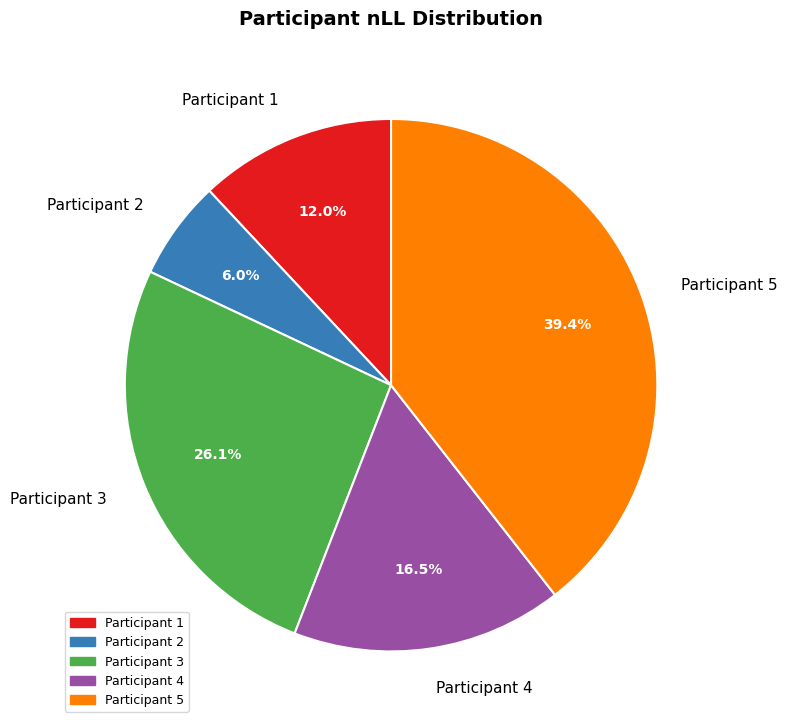

Does Participant 5 represent more than half of the total?

No